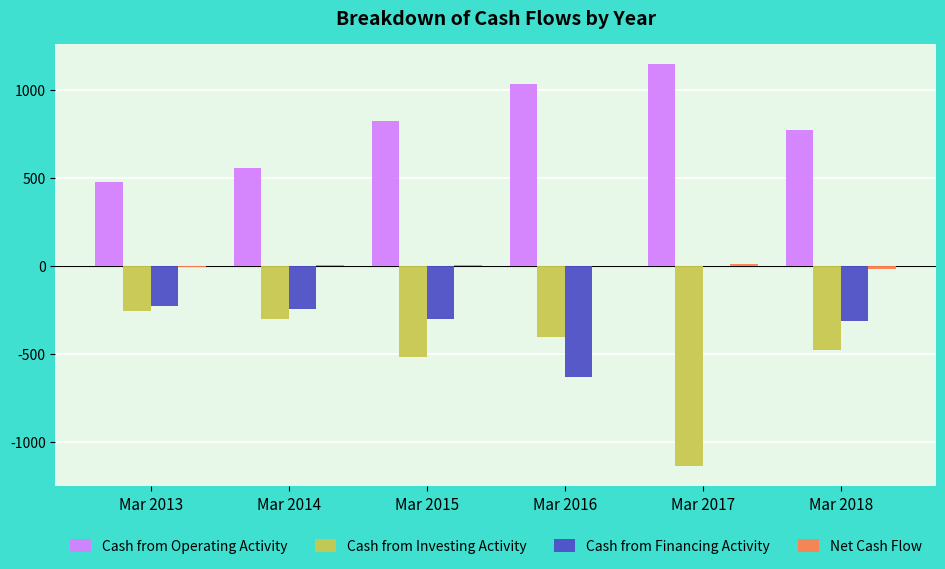

Is it true that Cash from Financing Activity equals -248 at Mar 2014?

True